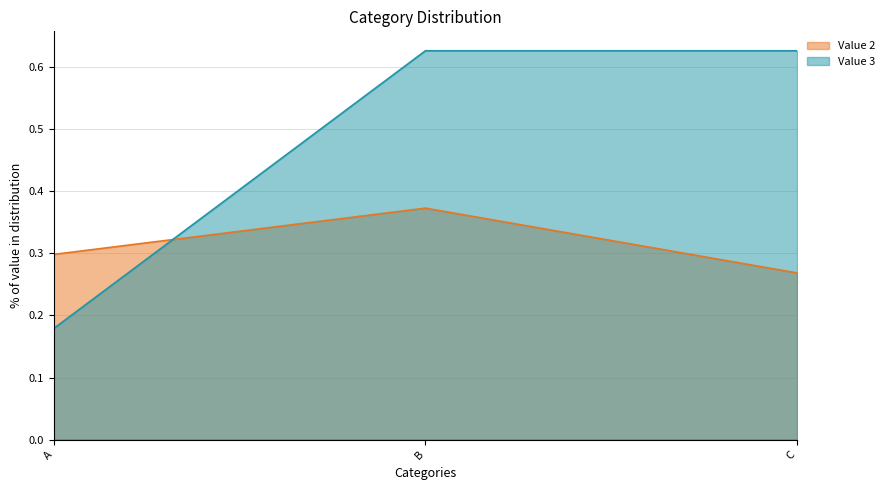

What are all the series names shown in the legend?

Value 2, Value 3